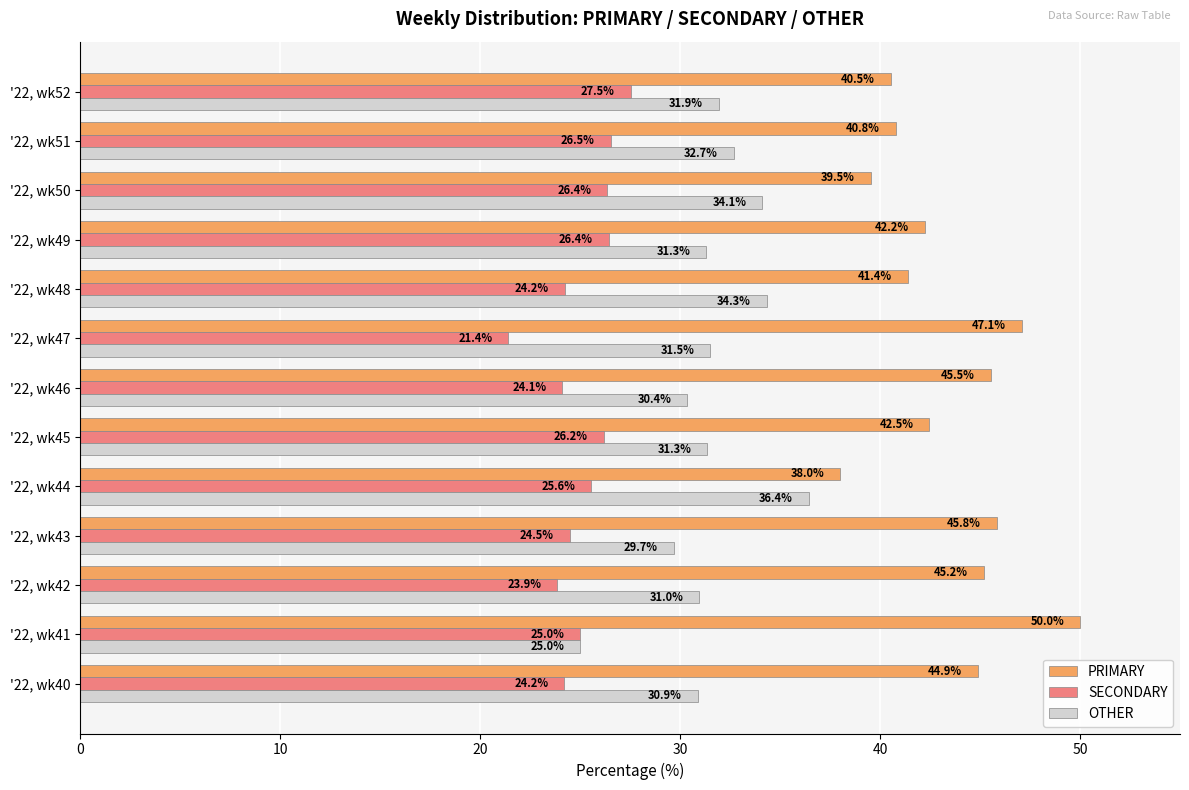

What is the lowest value of the OTHER series?

25.0